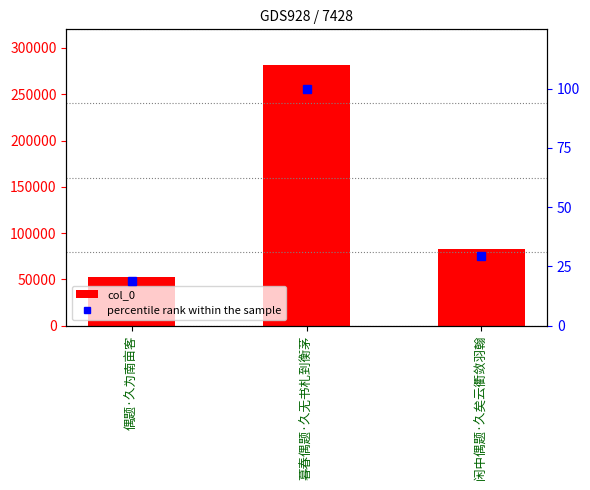

Which series has the largest total across all categories?

col_0